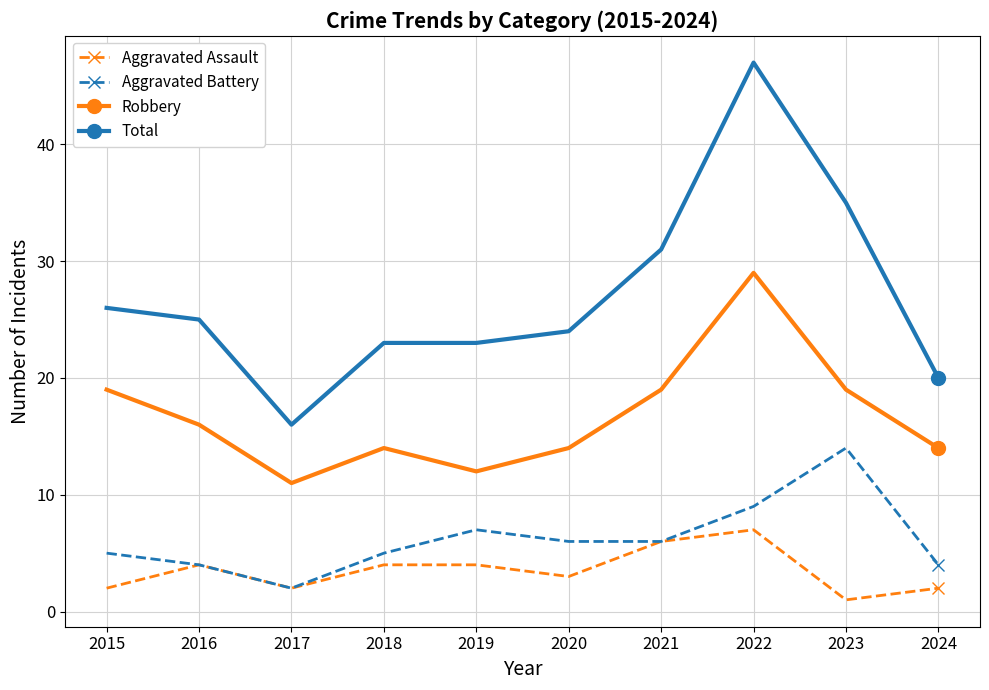

Reading right to left, transcribe all the data shown in this chart.

Aggravated Assault: 2	1	7	6	3	4	4	2	4	2
Aggravated Battery: 4	14	9	6	6	7	5	2	4	5
Robbery: 14	19	29	19	14	12	14	11	16	19
Total: 20	35	47	31	24	23	23	16	25	26